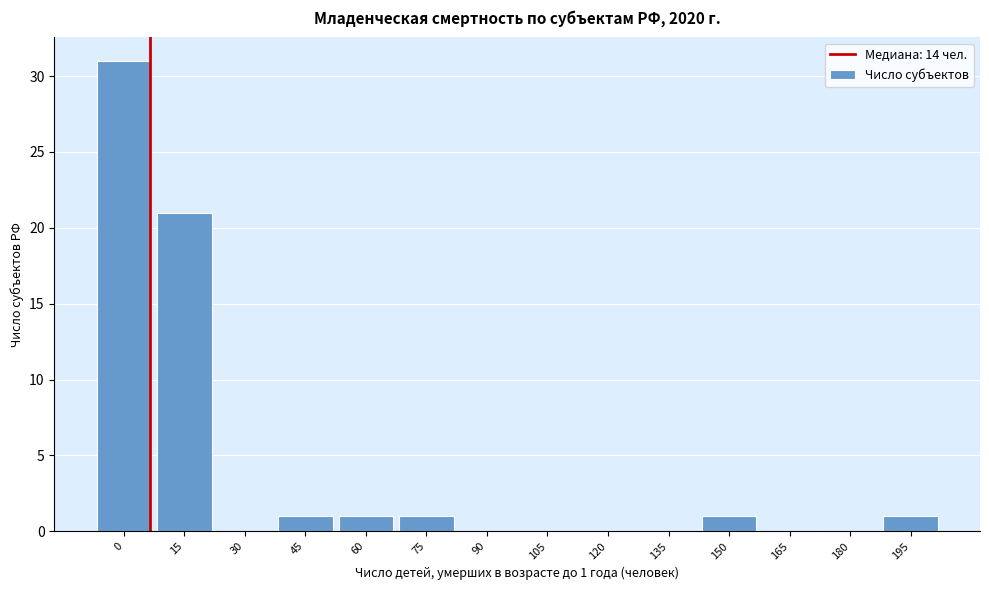

Reading right to left, list all the values displayed in this chart.

195=1	180=0	165=0	150=1	135=0	120=0	105=0	90=0	75=1	60=1	45=1	30=0	15=21	0=31